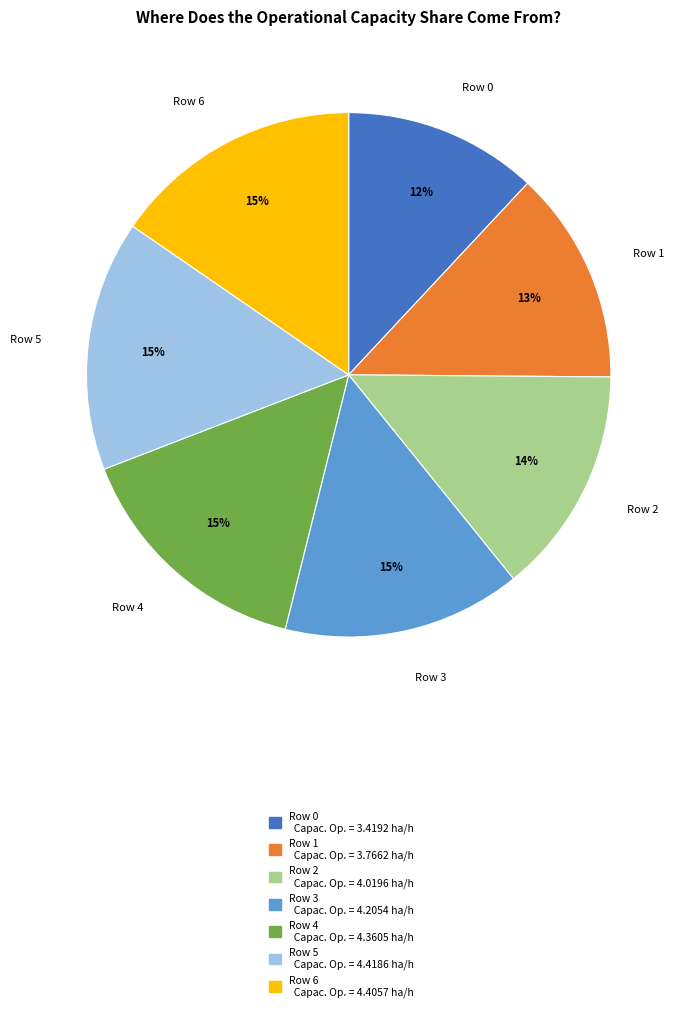

True or false: Row 2 accounts for 6% of the total.

False